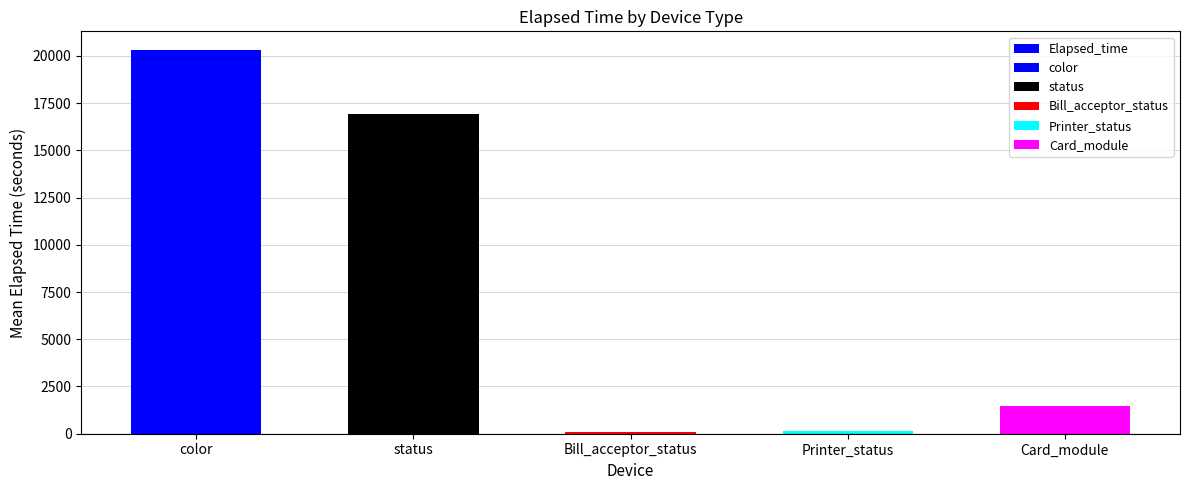

The value at status is 16917.0. True or false?

True